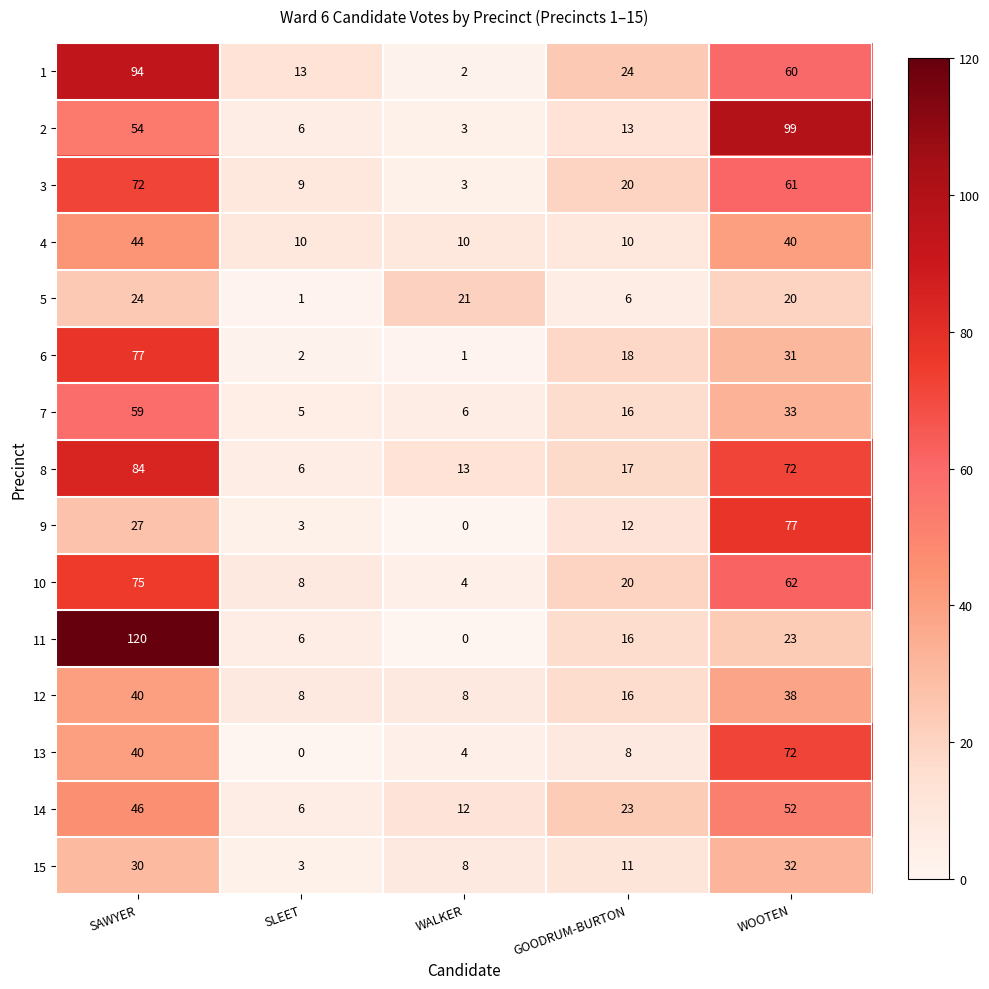

How many data points does each series have?

5